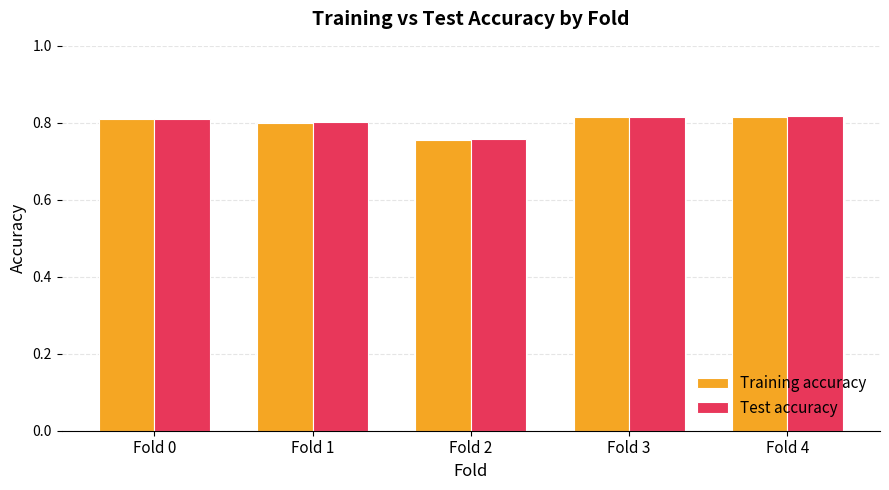

Which label corresponds to the smallest value in the chart?

Fold 2